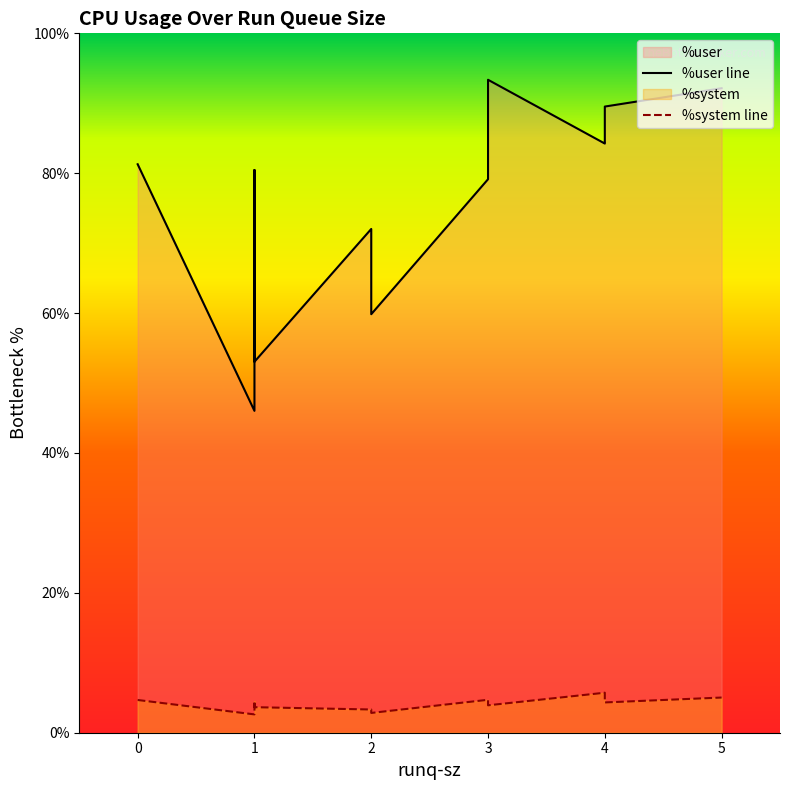

True or false: %user has more than 1 points higher than both neighbors.

True